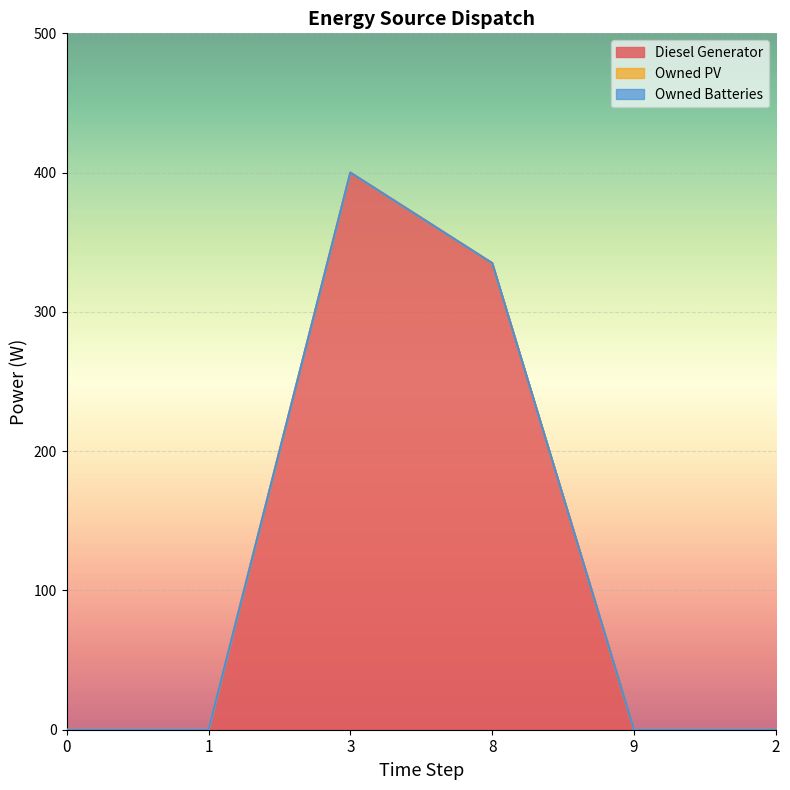

At how many categories does at least one series exceed 134?

2